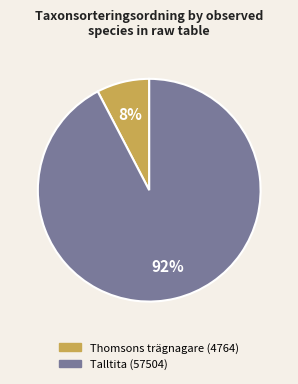

What is the smallest slice in the pie chart?

Thomsons trägnagare (4764)